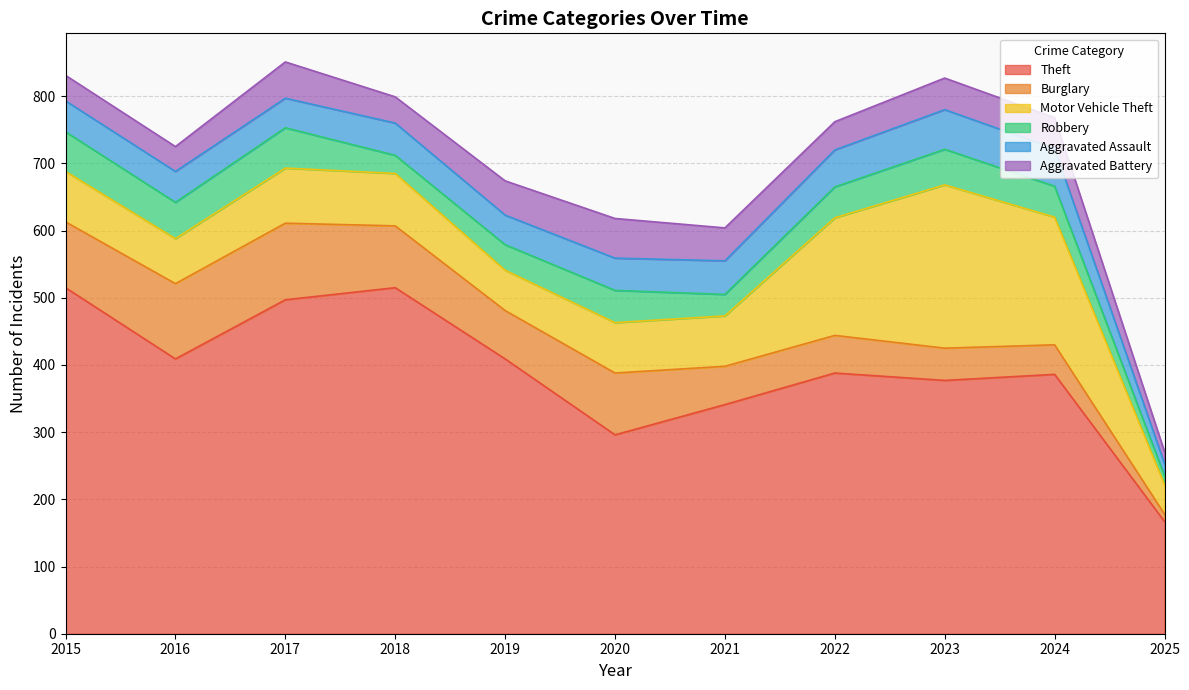

Does the chart display data point markers on the line(s)?

No